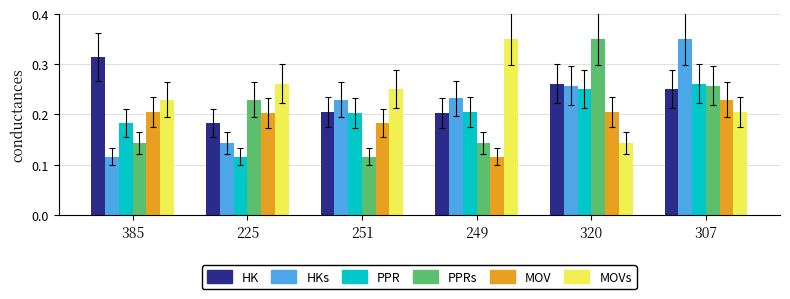

At which label is HK closest to 0?

225